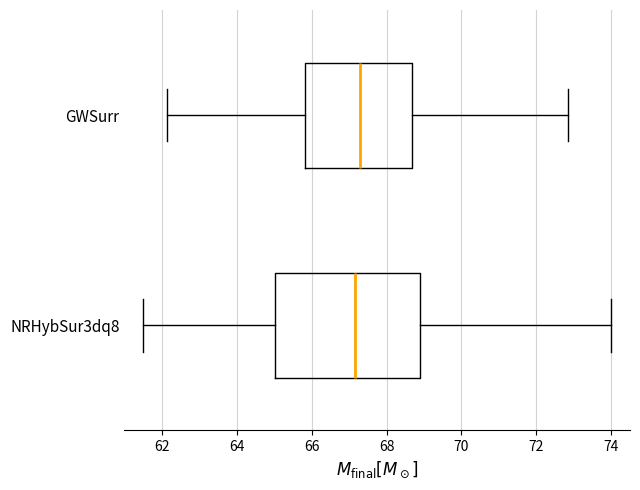

Reading bottom to top, transcribe this box plot: for each box, give where its median line is, the range the box spans, and where its two whiskers end, as read against the x-axis. The values are not printed on the chart, so give them approximately, as read against the axis.

NRHybSur3dq8: median 67.2, box 65.0 to 68.8, whiskers 61.6 to 74.0
GWSurr: median 67.2, box 65.8 to 68.6, whiskers 62.2 to 72.8